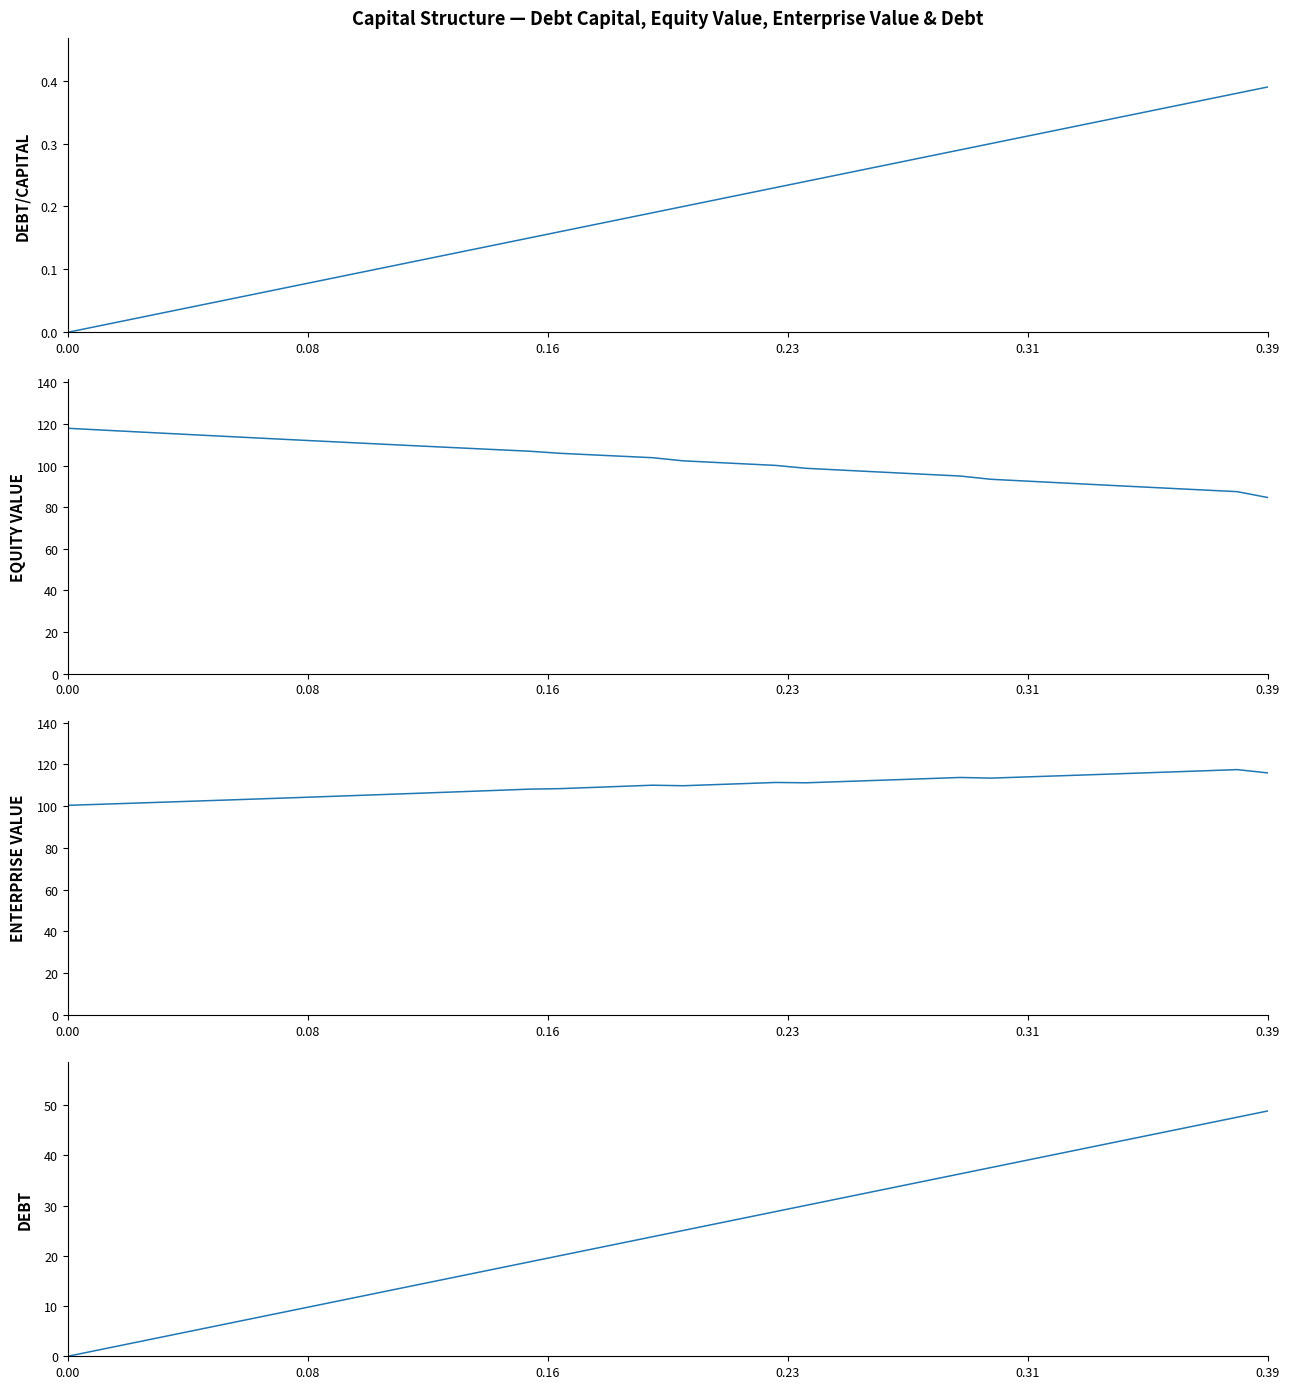

What is the difference between the maximum and minimum values in the enterprise_value series?

17.1